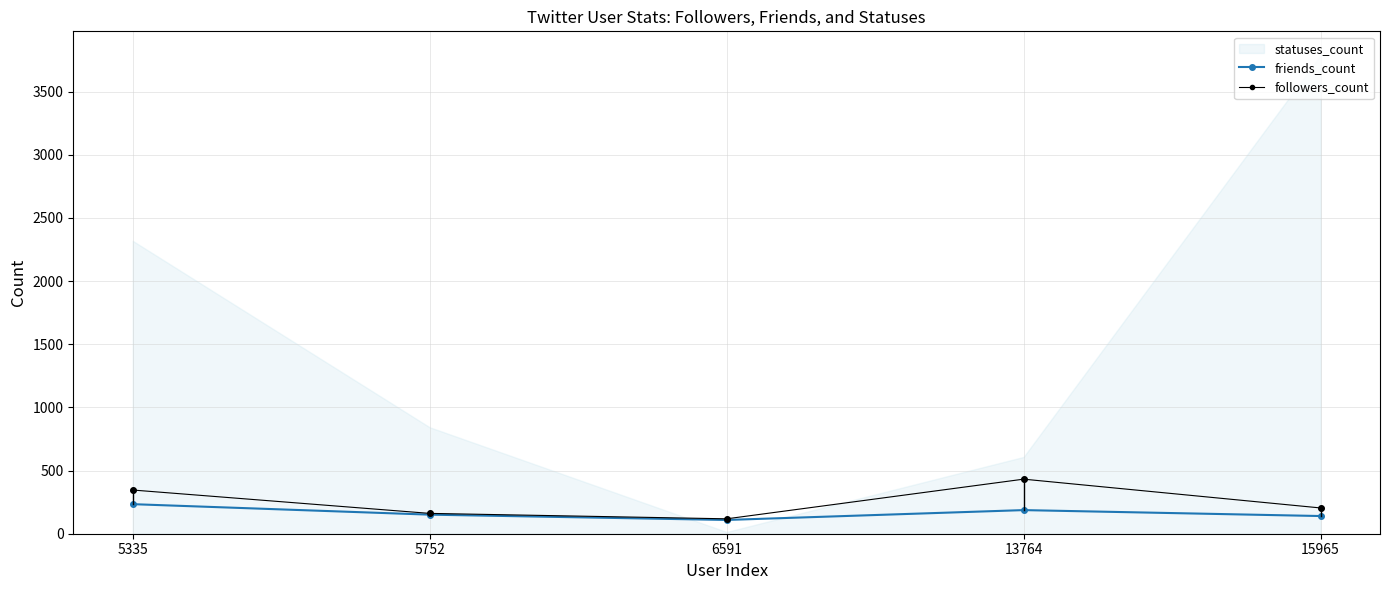

What is the approximate value of friends_count at 13764, to the nearest 10?

190